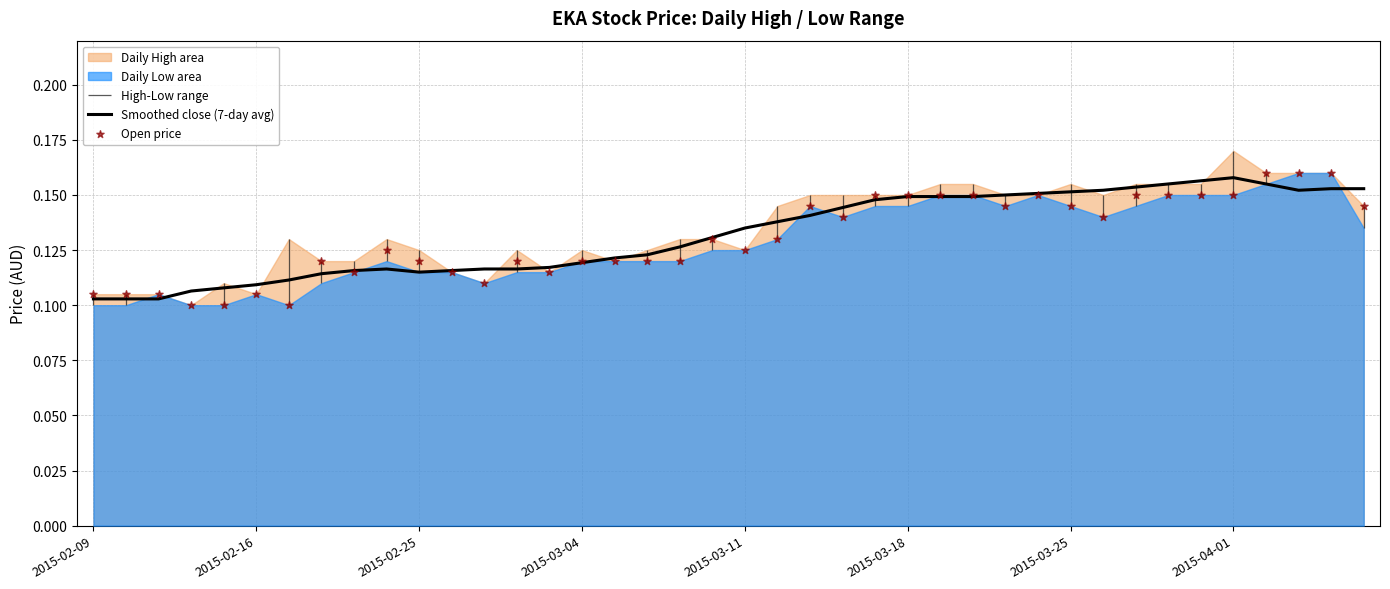

At how many categories does at least one series exceed 0?

40